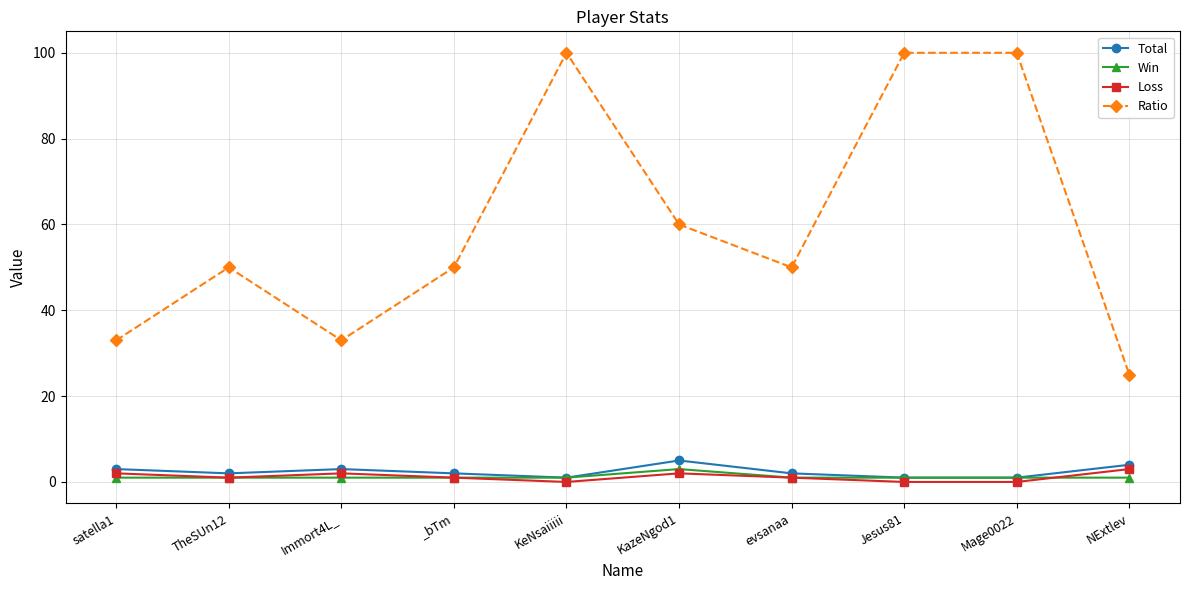

What is the value of the Ratio point at the 4th from the left?

50